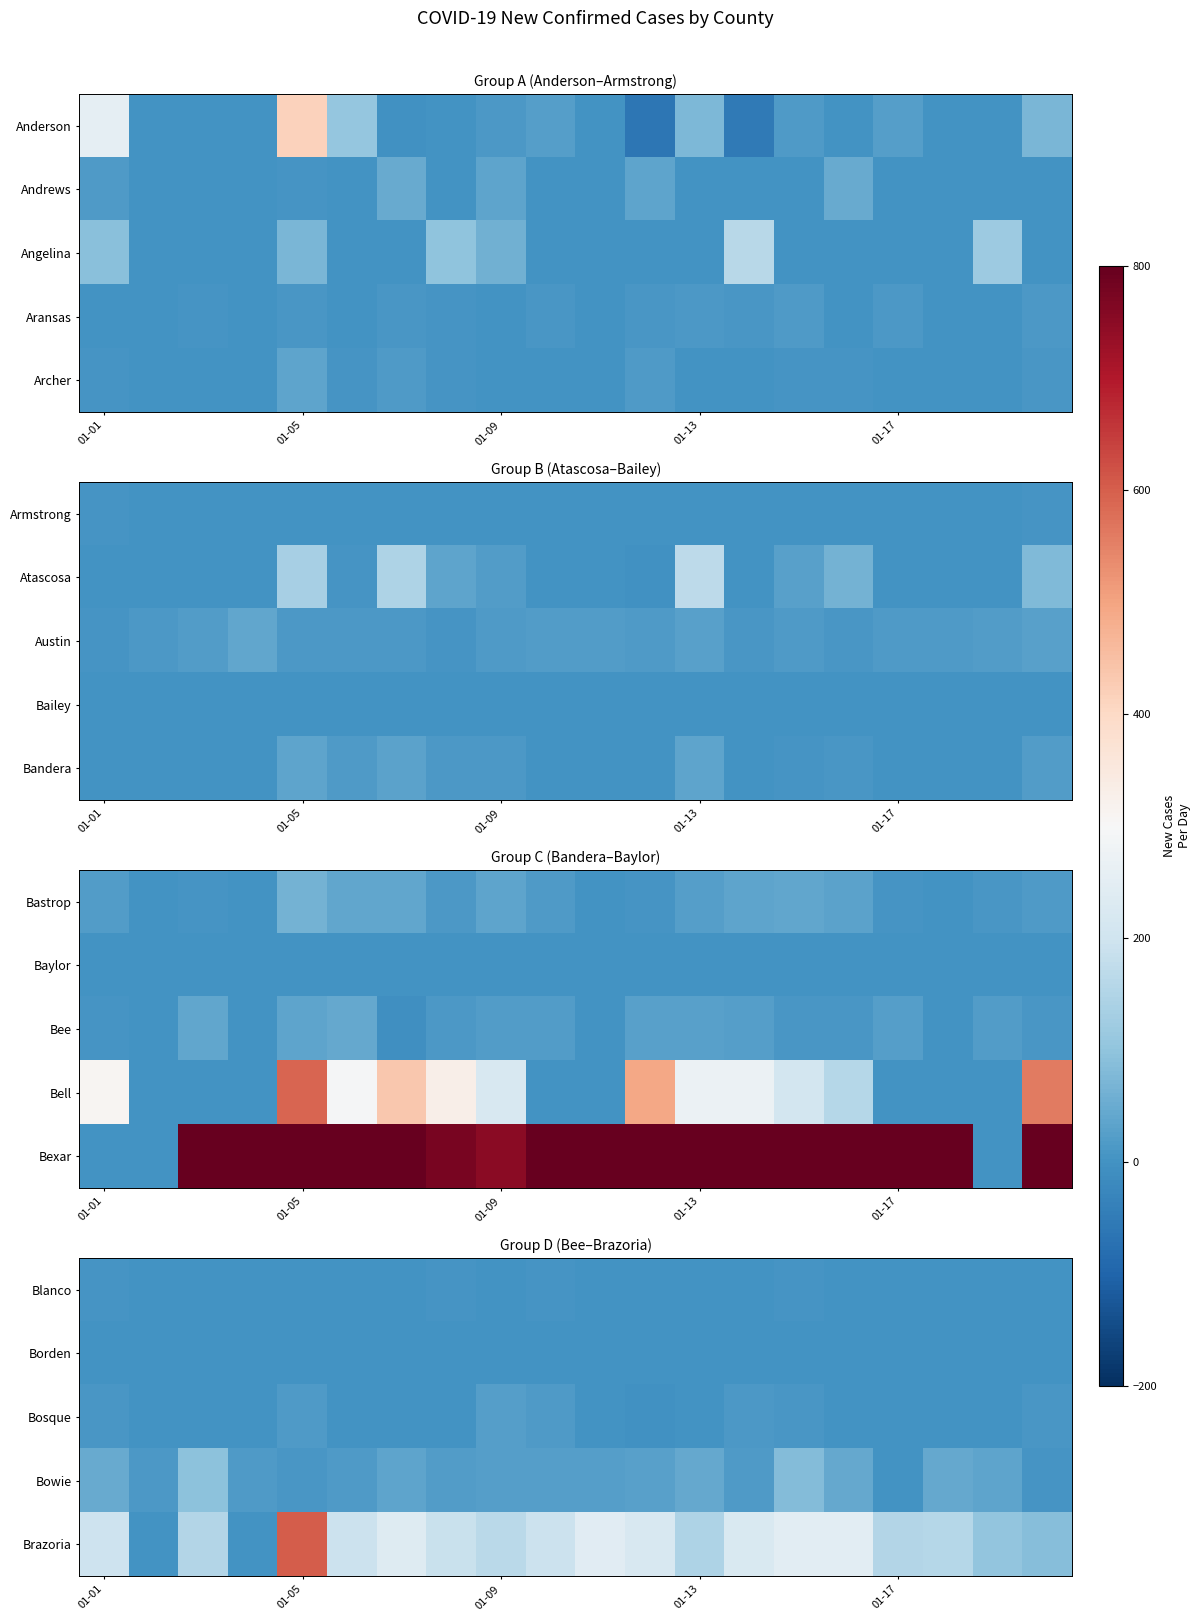

Which series has the largest total across all categories?

Brazoria